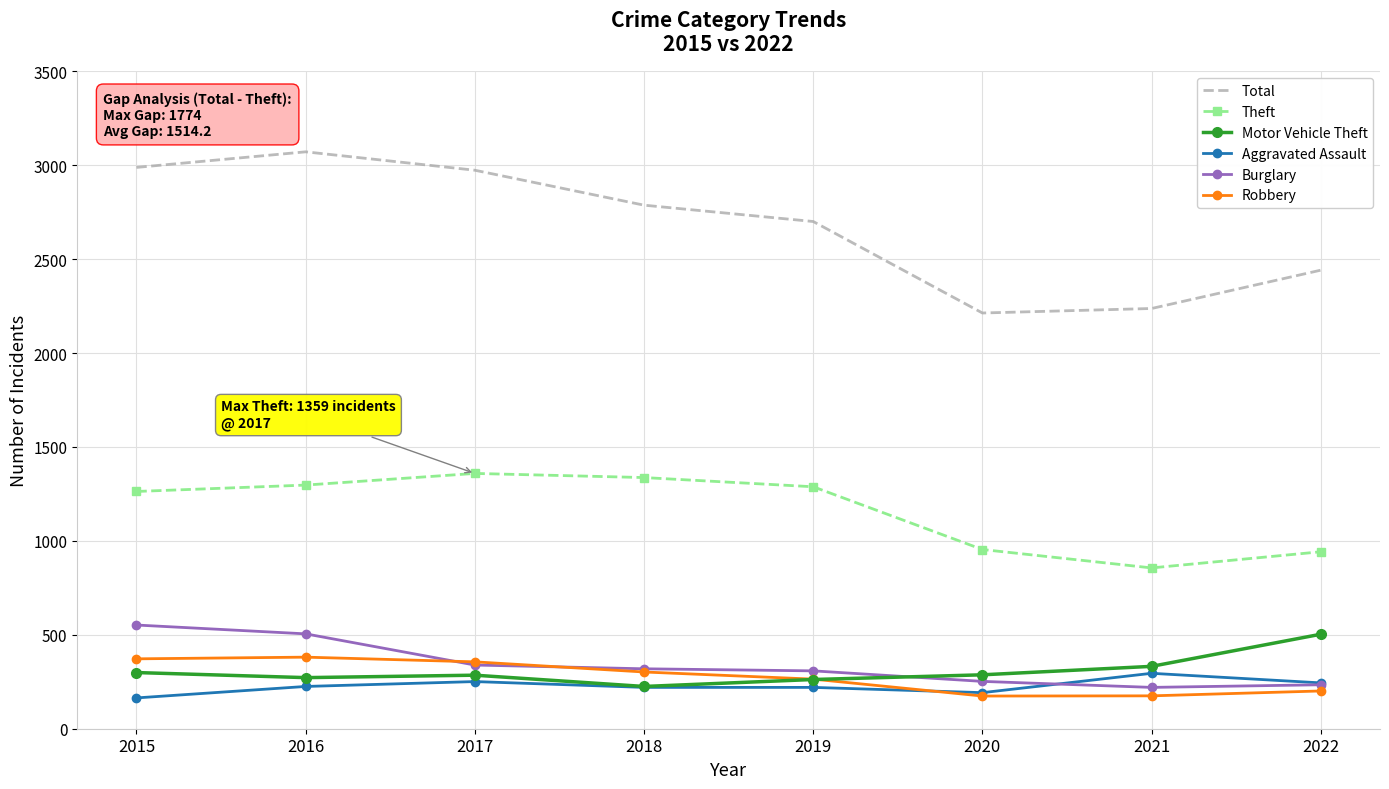

What is the average value of the Motor Vehicle Theft series?

308